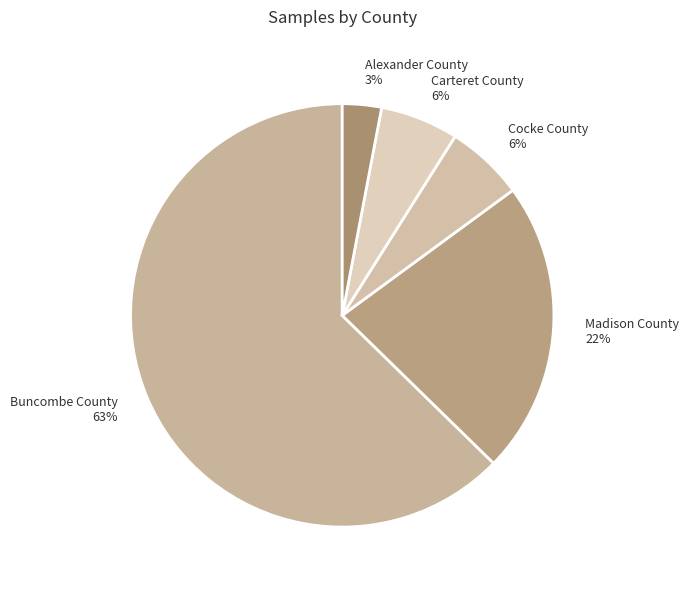

The Buncombe County slice represents 49% of the pie. True or false?

False